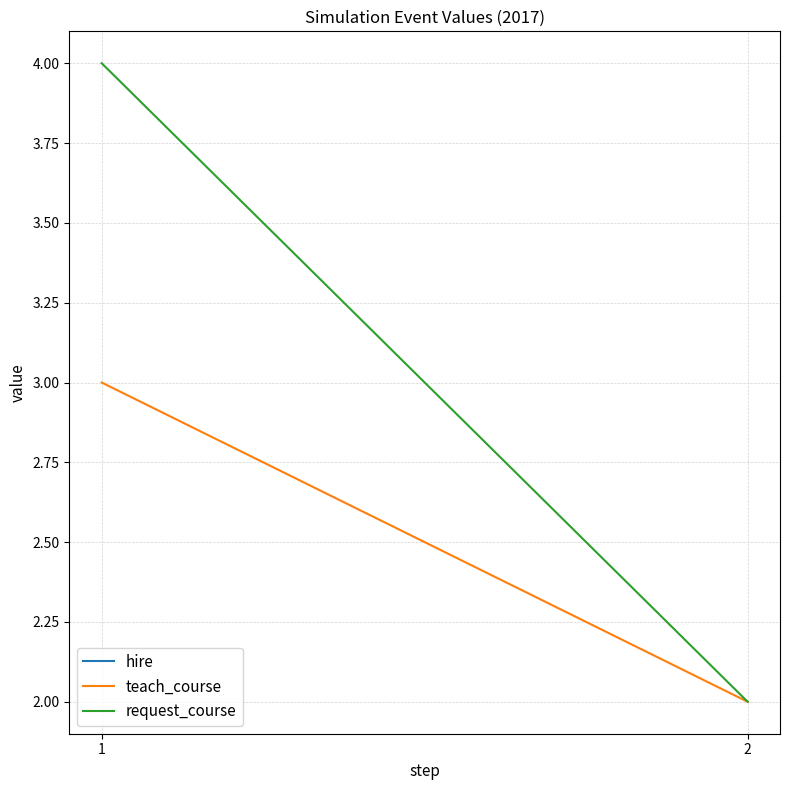

Which category has the lowest value in the teach_course series?

2